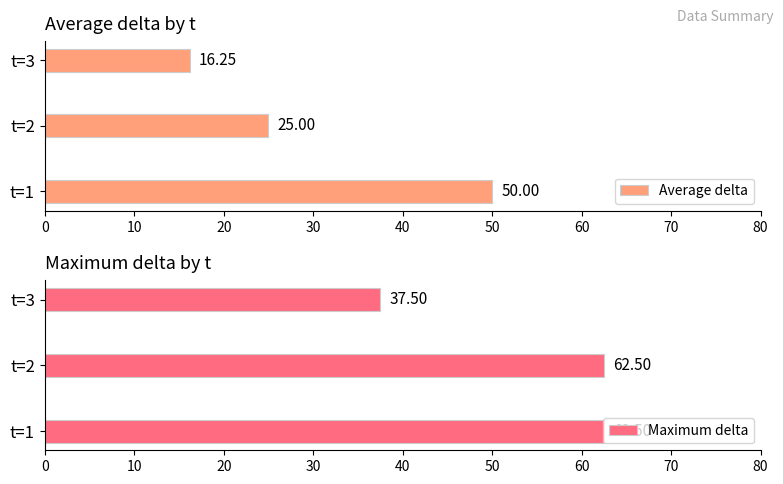

What is the sum of all Average delta values?

91.2